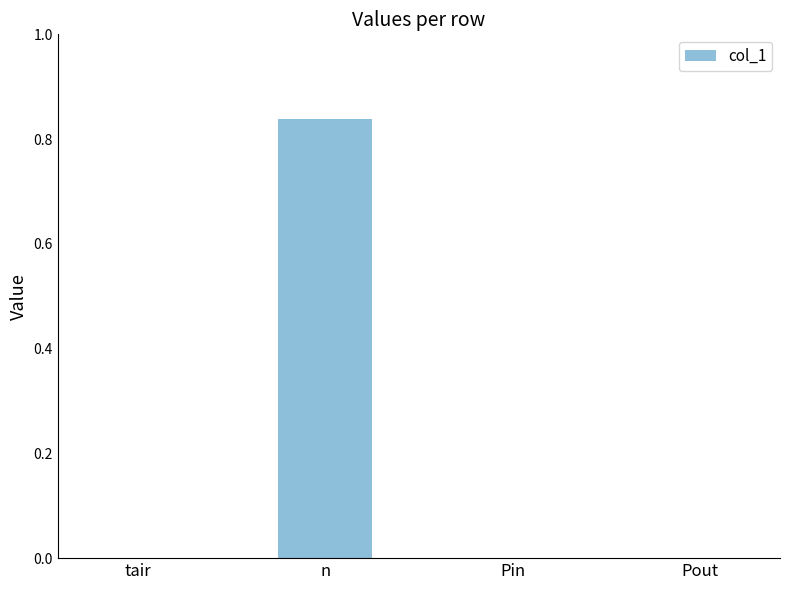

How many data points does each series have?

4